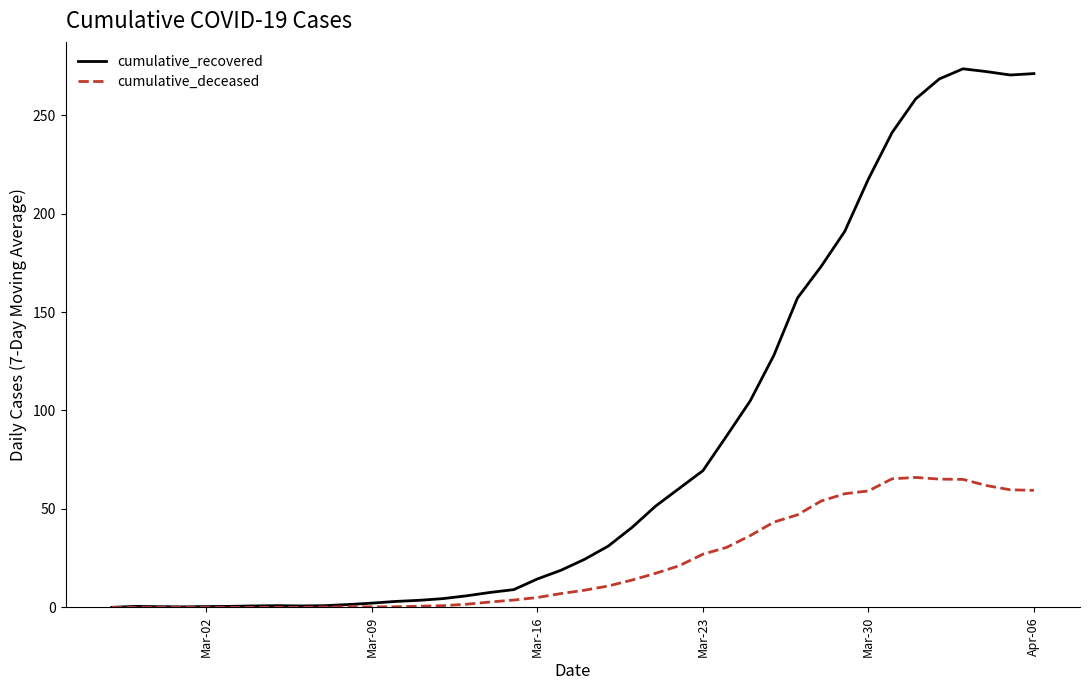

Rank the series by their maximum value, from highest to lowest.

cumulative_recovered, cumulative_deceased